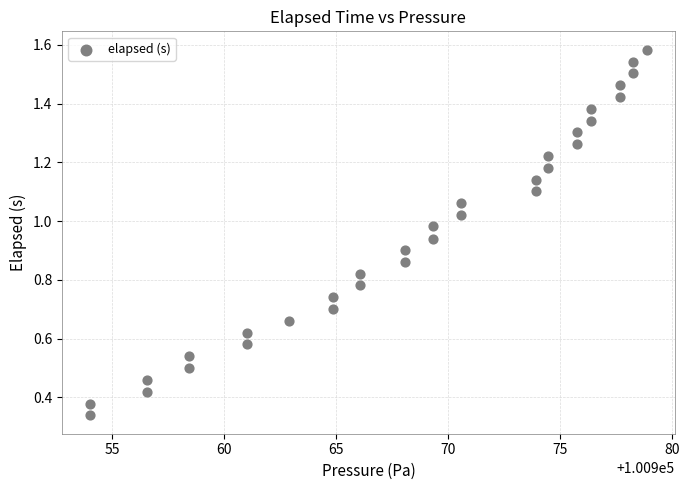

What is the range of X values (max minus min)?

24.9